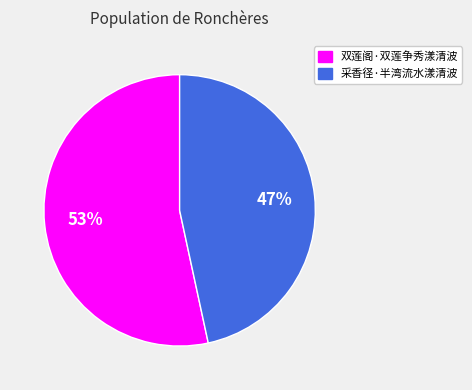

True or false: 双莲阁·双莲争秀漾清波 accounts for 46% of the total.

False